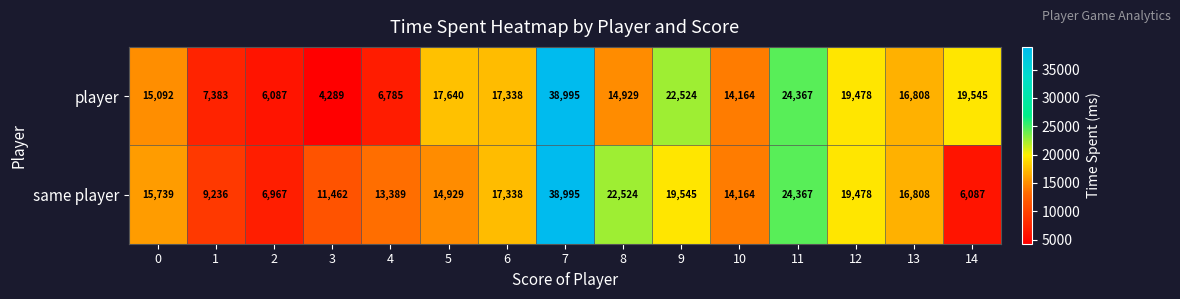

Reading left to right, what are all the values shown in this chart?

player: 0=15092	1=7383	2=6087	3=4289	4=6785	5=17640	6=17338	7=38995	8=14929	9=22524	10=14164	11=24367	12=19478	13=16808	14=19545
same player: 0=15739	1=9236	2=6967	3=11462	4=13389	5=14929	6=17338	7=38995	8=22524	9=19545	10=14164	11=24367	12=19478	13=16808	14=6087